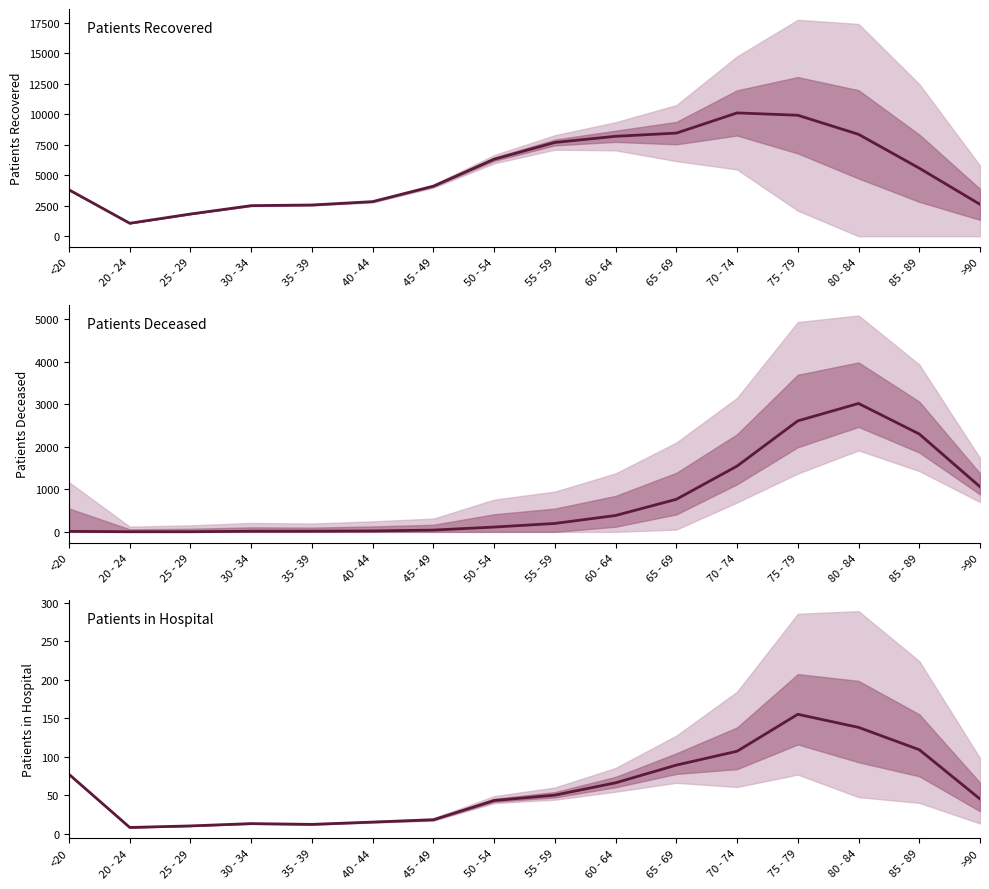

How many series are shown in this chart?

3